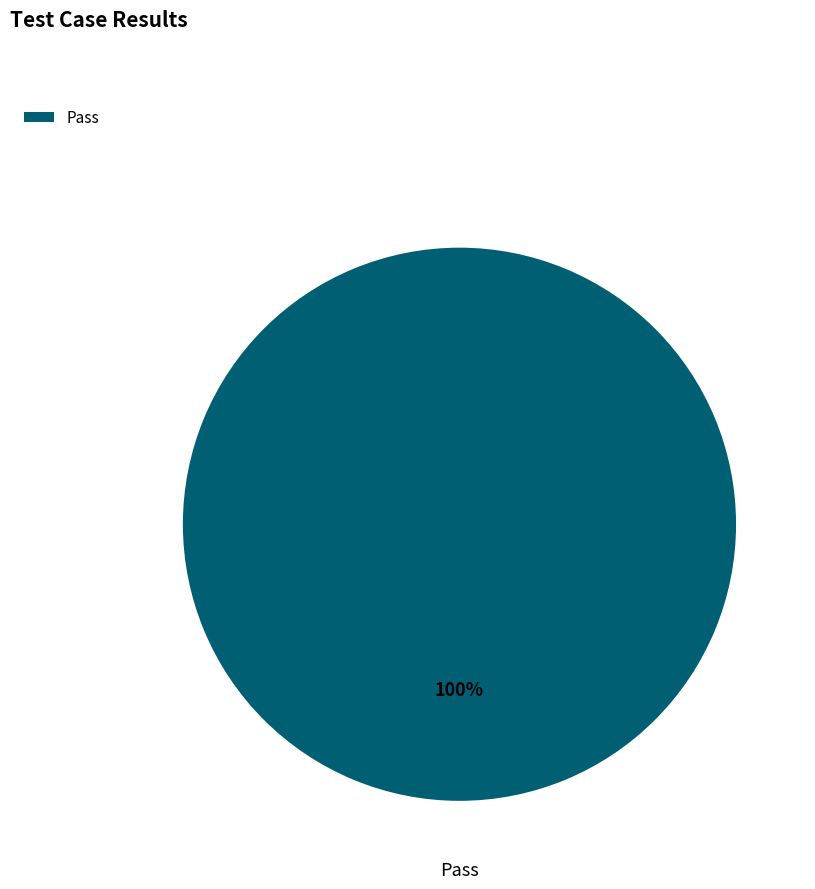

Rank the categories by value from highest to lowest.

Pass